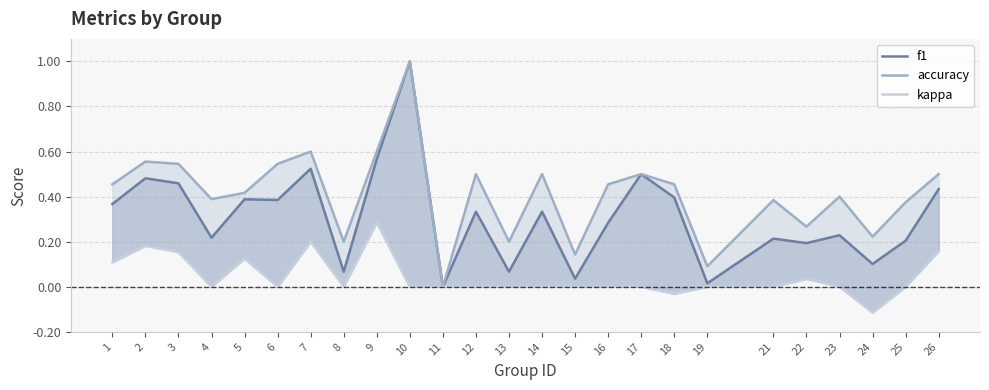

True or false: f1 has a value of 0.2 at 25.

True